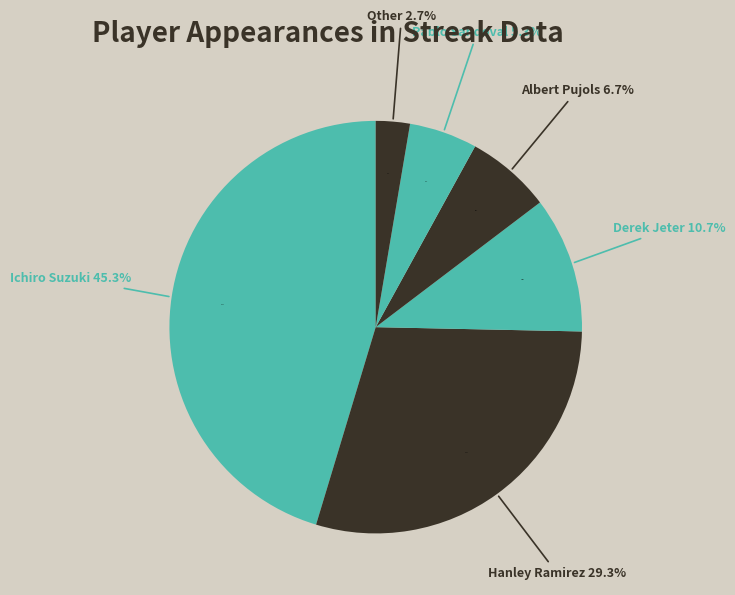

To the nearest percent, what is the average slice percentage?

17%